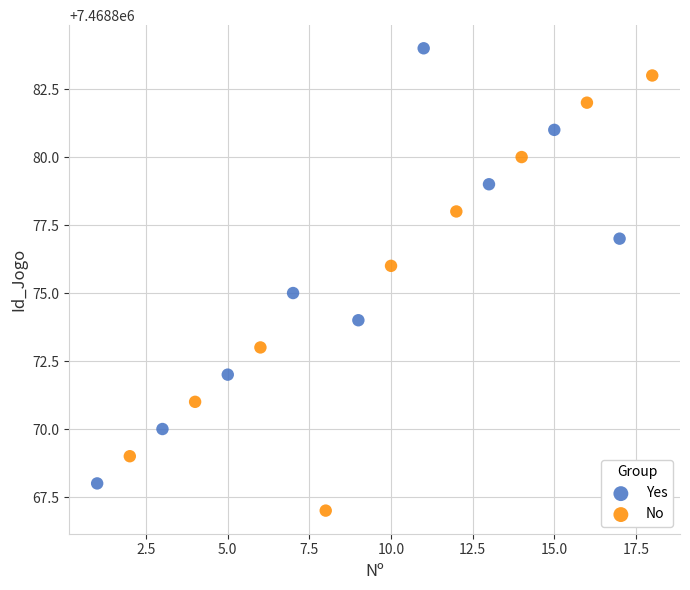

Which series reaches the maximum Y coordinate?

Yes